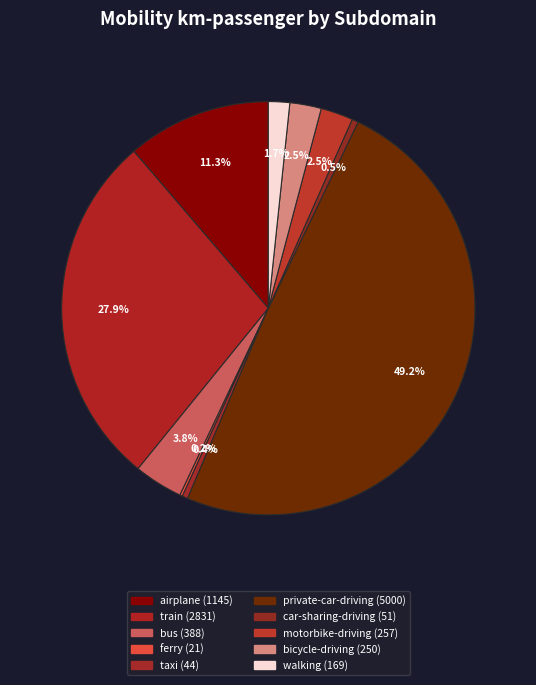

Which category has the smallest portion of the pie?

ferry